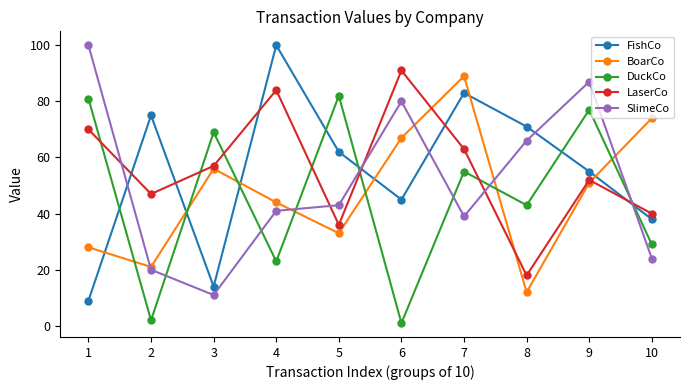

How many lines are shown in the chart?

5